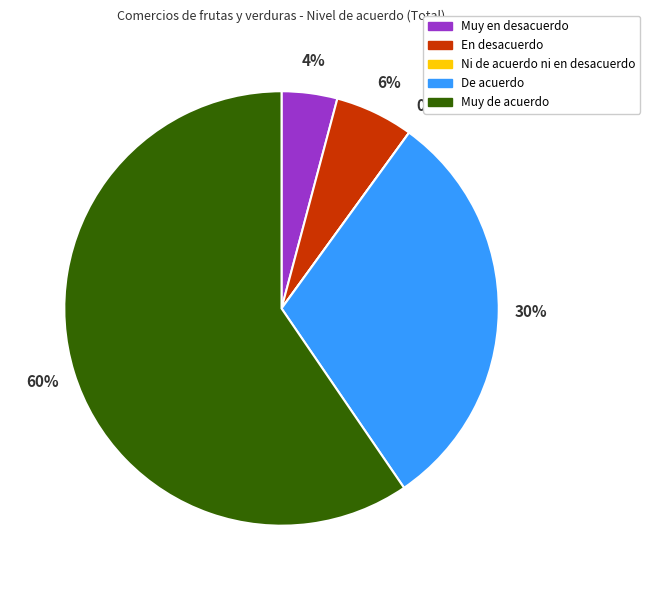

To the nearest percent, what is the combined percentage of Muy en desacuerdo and De acuerdo?

35%